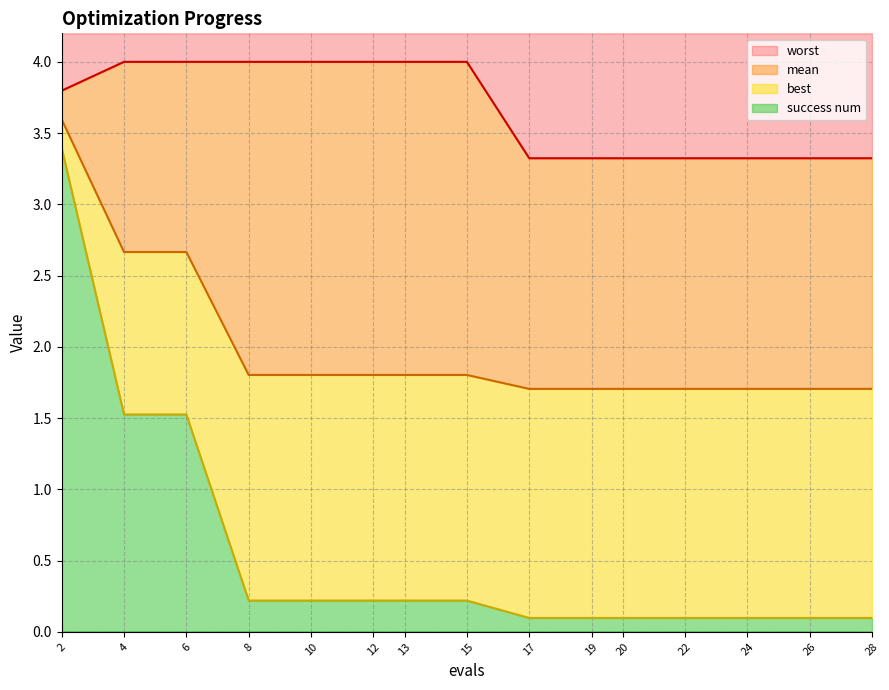

What is the maximum value shown in the chart?

4.0